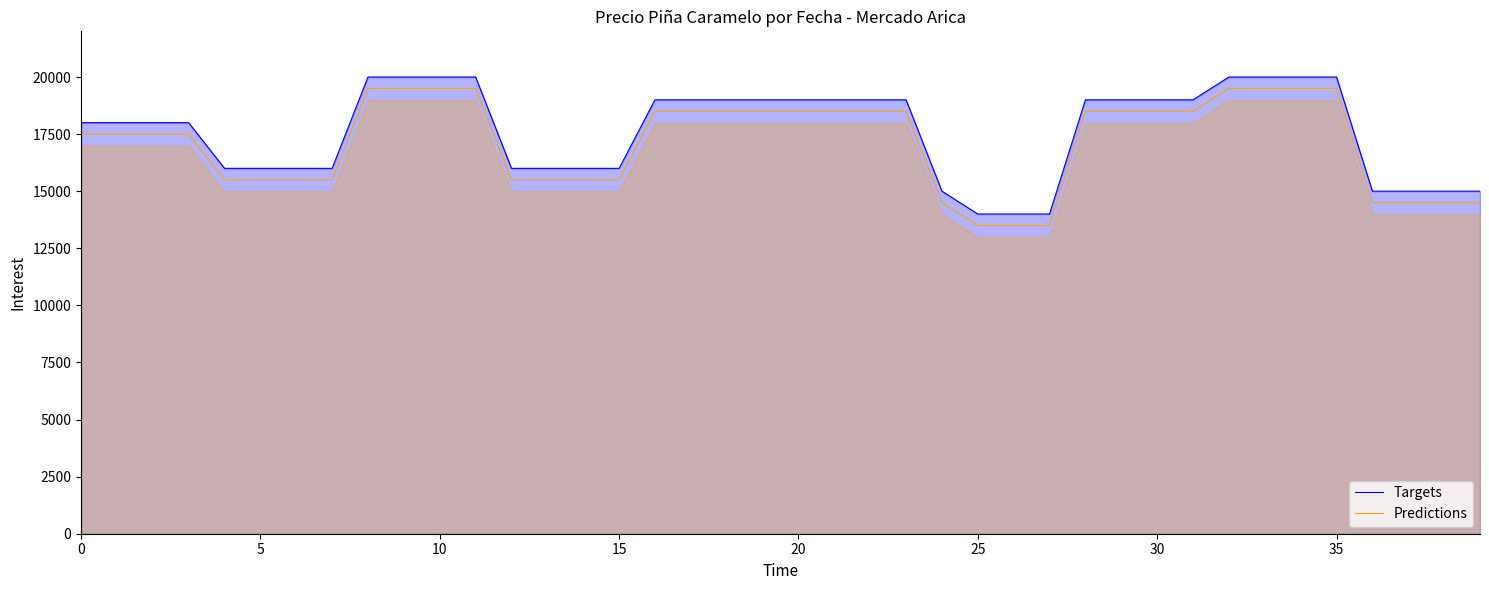

True or false: Predictions and Targets intersect in this chart.

False